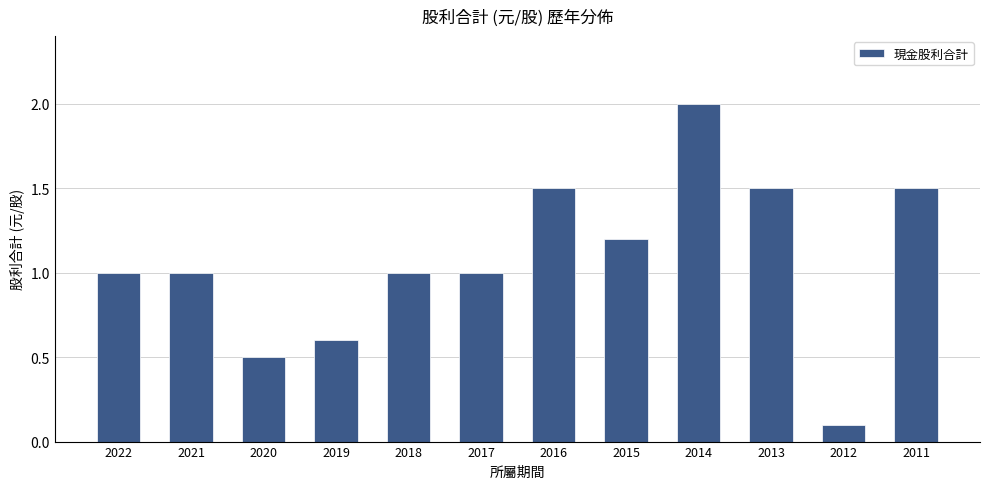

What is the maximum value shown in the chart?

2.0